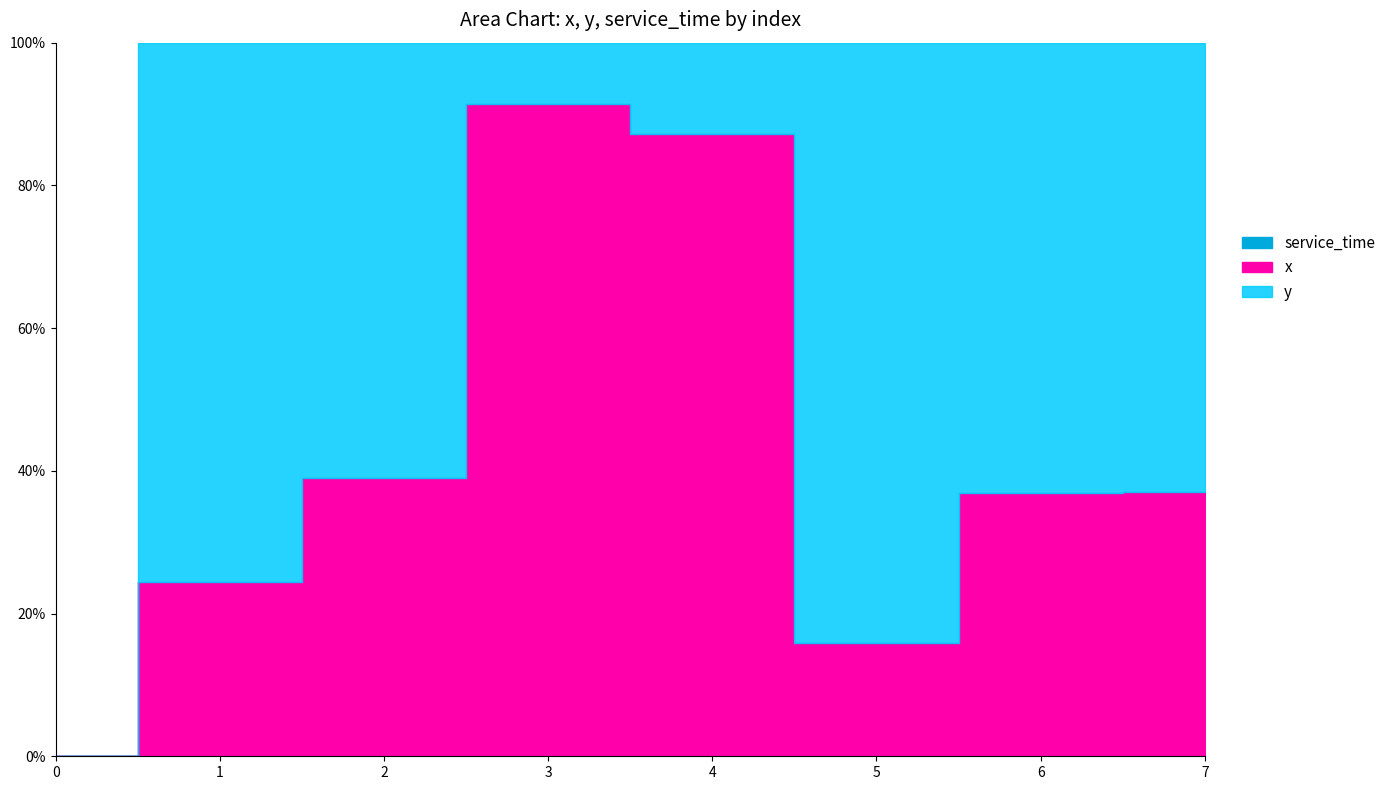

True or false: service_time has a value of 0.0 at 5.

True